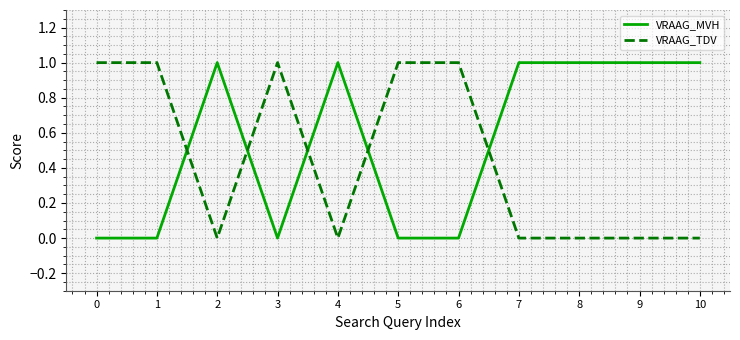

Where do VRAAG_MVH and VRAAG_TDV first cross each other?

1 and 2